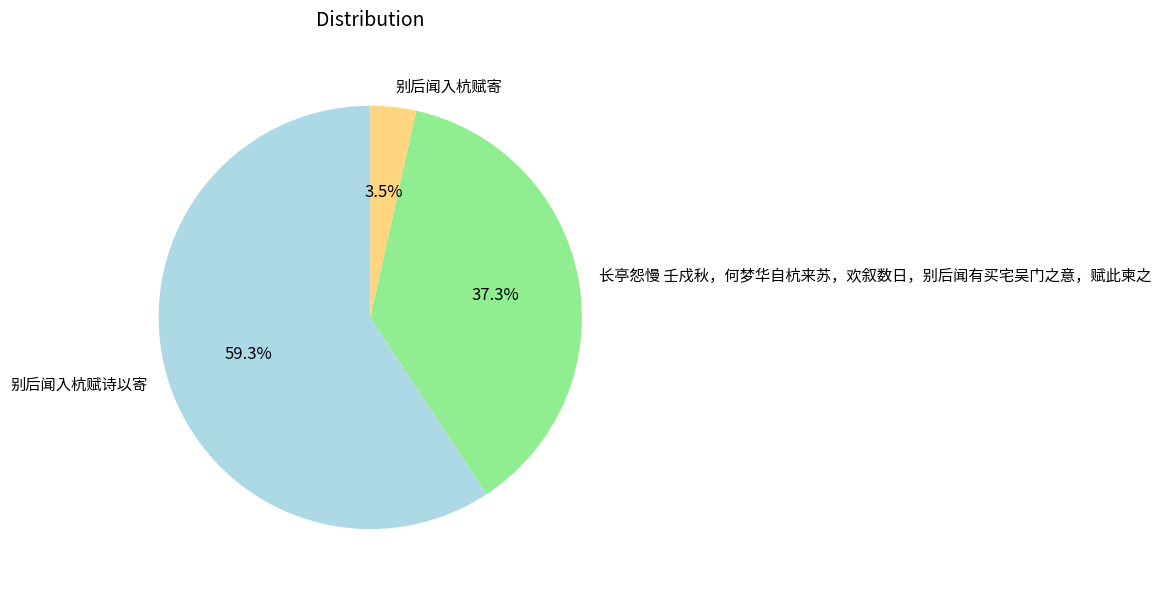

Between 长亭怨慢 壬戍秋，何梦华自杭来苏，欢叙数日，别后闻有买宅吴门之意，赋此柬之 and 别后闻入杭赋诗以寄, which is larger?

别后闻入杭赋诗以寄